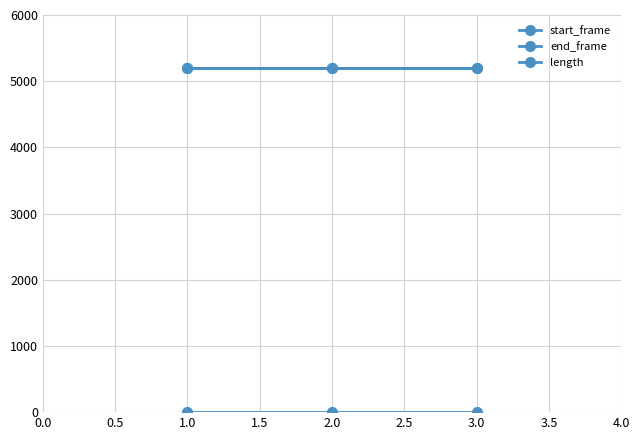

Reading left to right, transcribe all the data shown in this chart.

start_frame: 0	0	0
end_frame: 5192	5192	5192
length: 5193	5193	5193